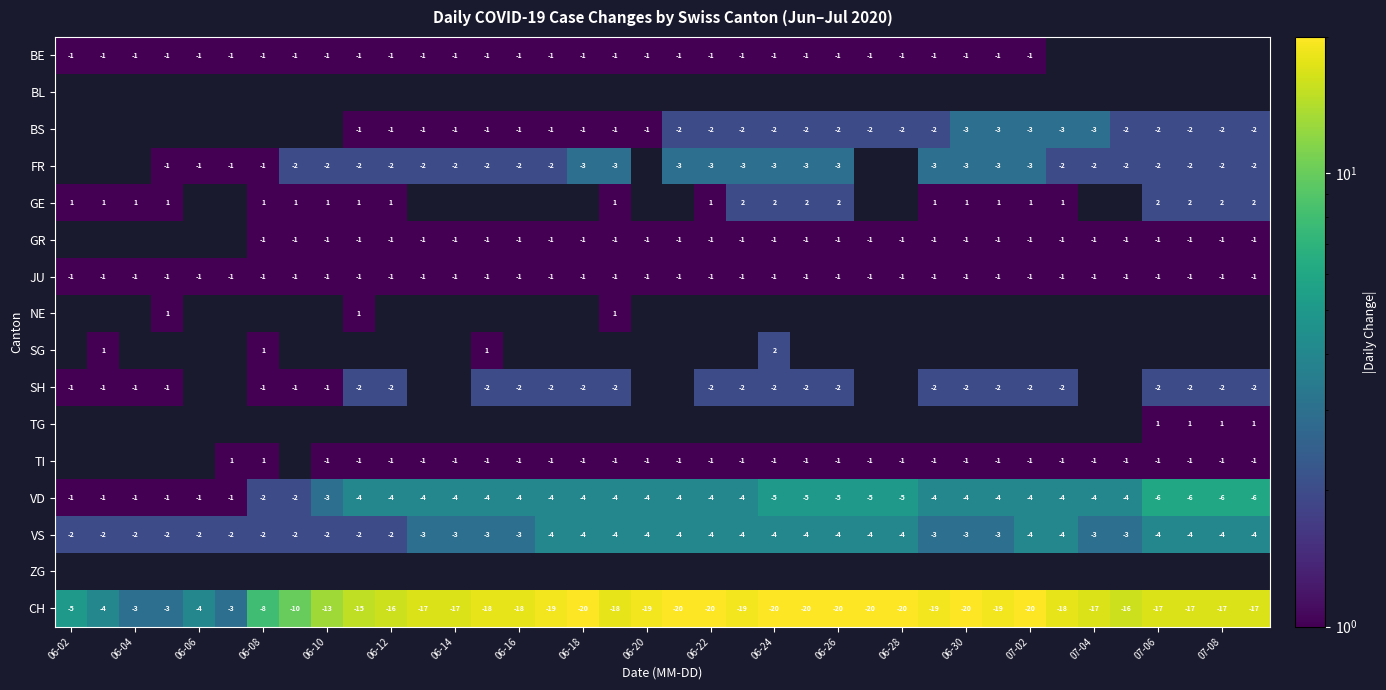

What value does the VD series have at 06-10?

-3